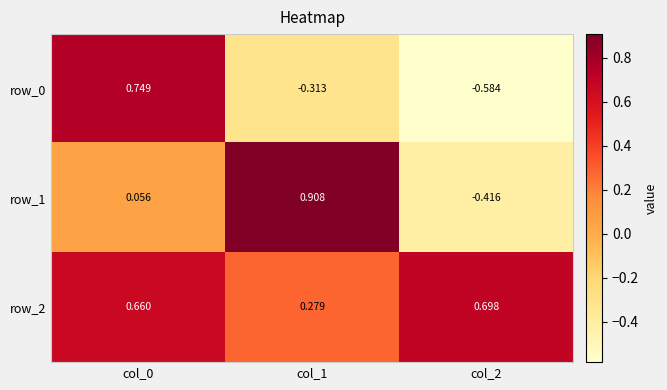

The value of row_1 at col_0 is 0.1. True or false?

True